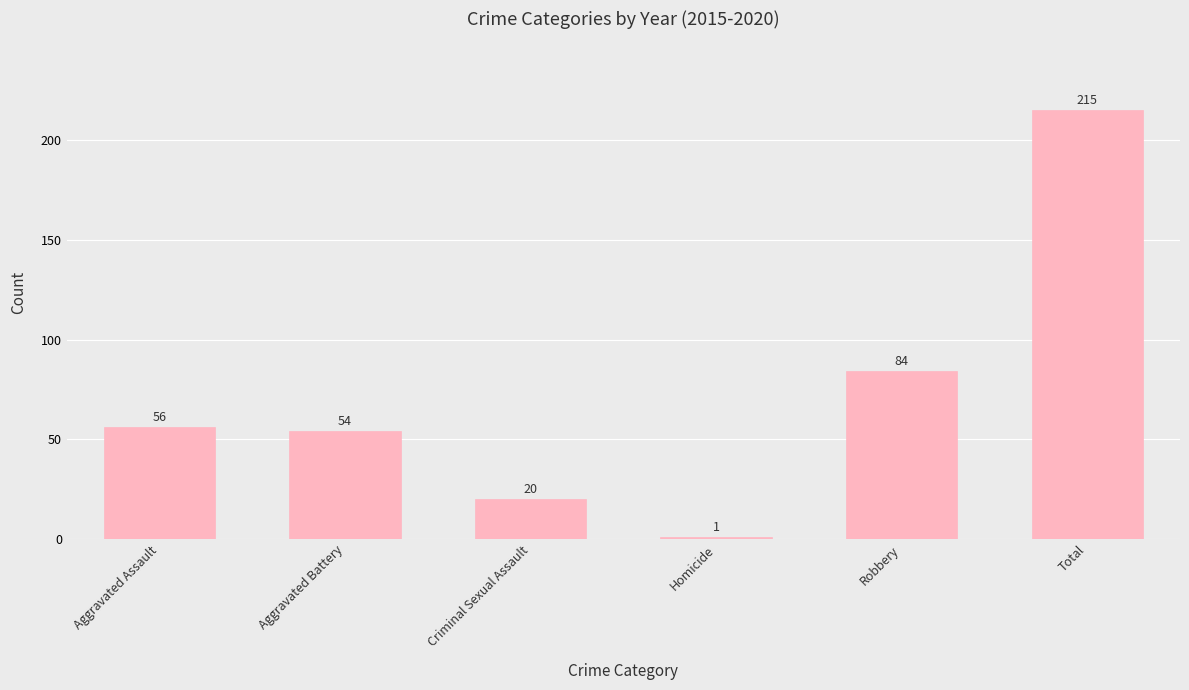

Rank the categories by value from highest to lowest.

Total, Robbery, Aggravated Assault, Aggravated Battery, Criminal Sexual Assault, Homicide